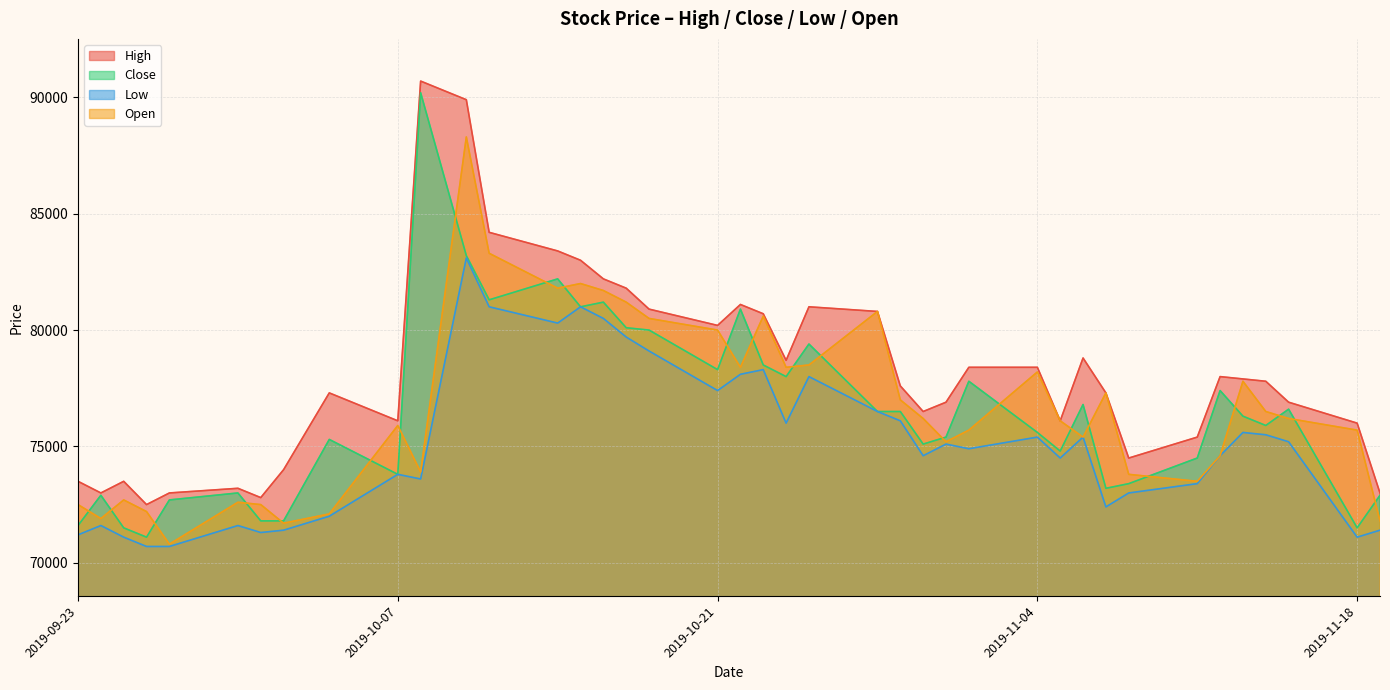

What value does the High series have at 2019-09-23?

73500